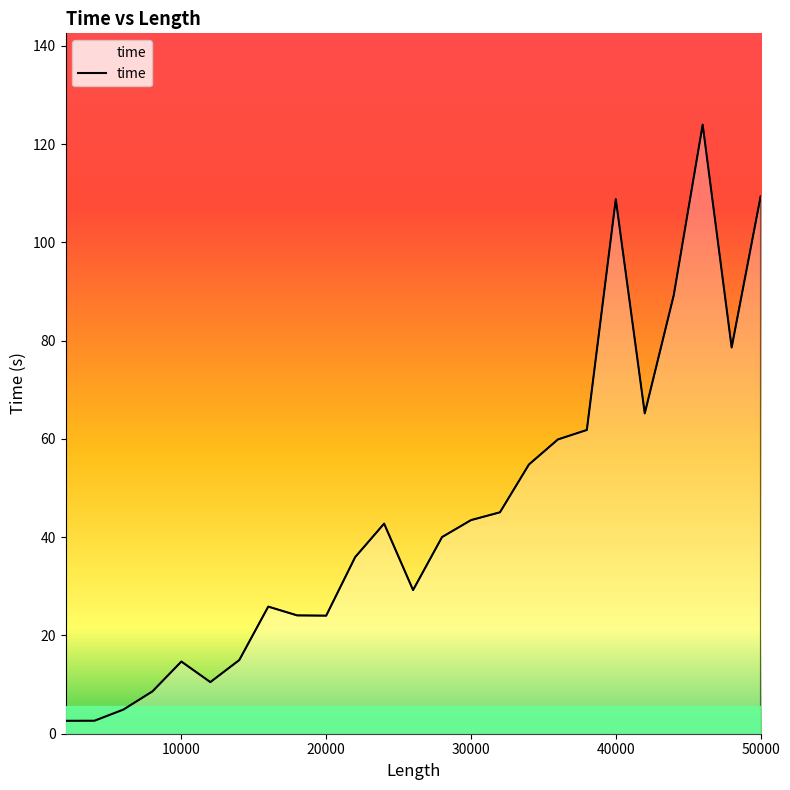

What is the maximum value shown in the chart?

123.9